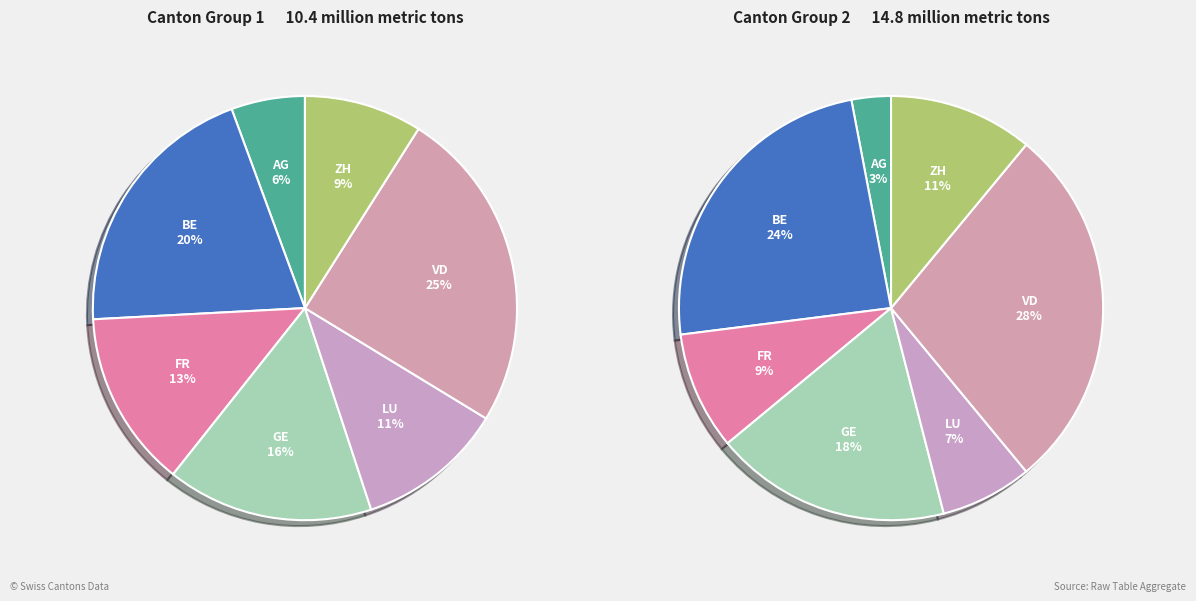

How many slices are in this pie chart?

7